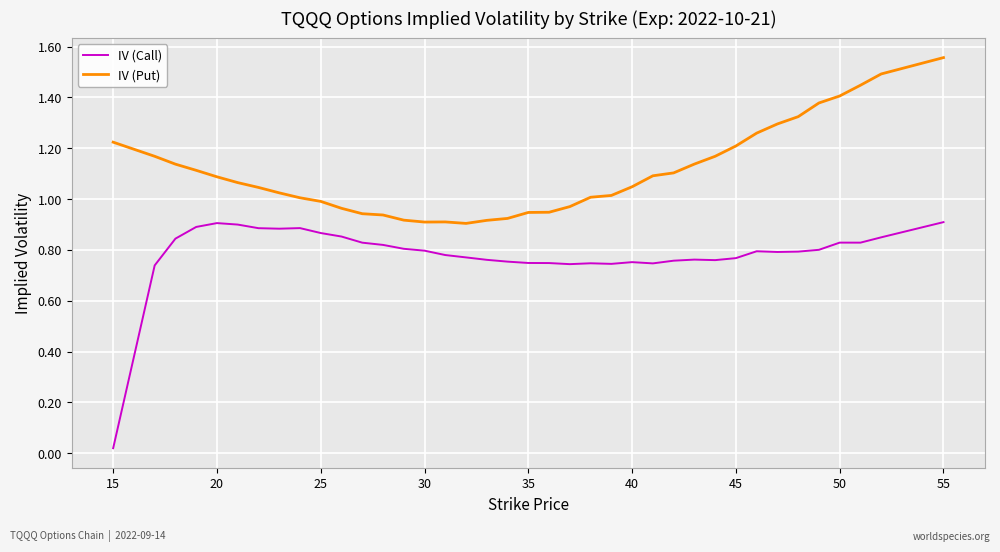

True or false: IV (Call) and IV (Put) cross at least once.

False